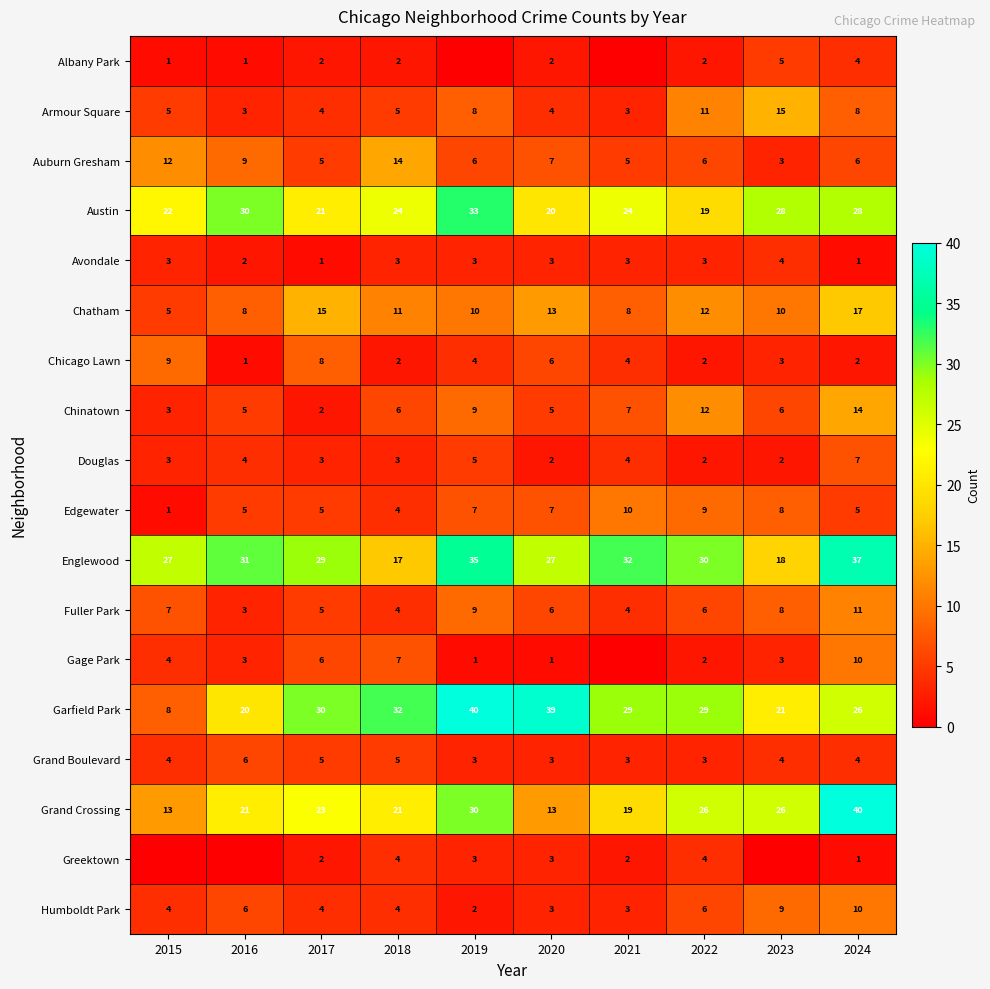

What is the sum of the Edgewater values at 2019 and 2016?

12